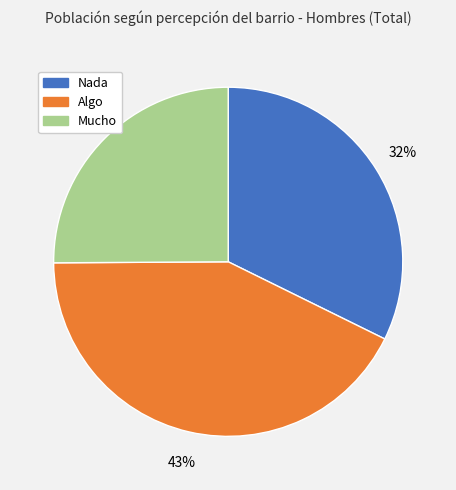

To the nearest percent, what is the difference between the Mucho and Algo slice percentages?

18%